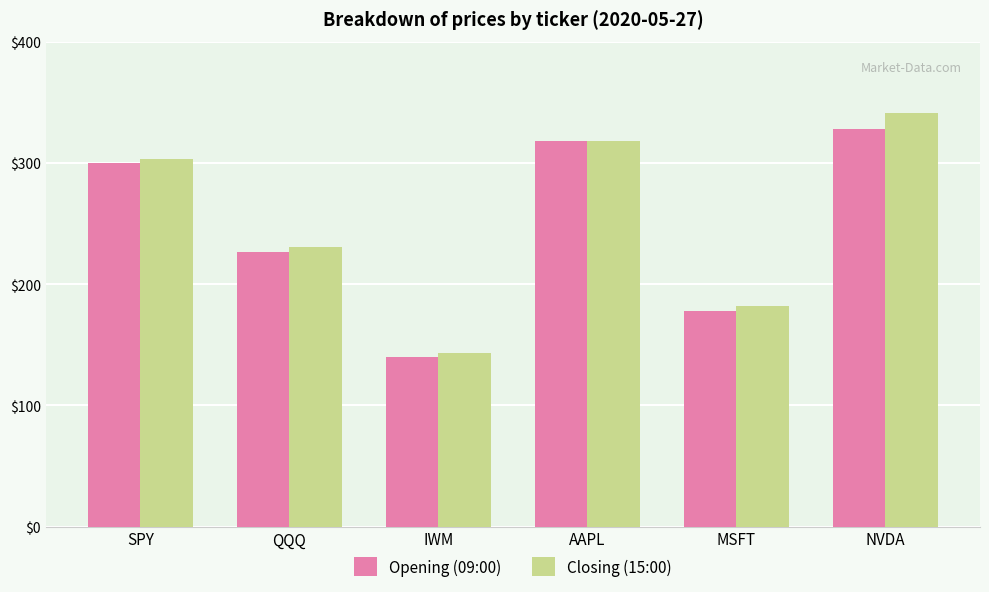

What is the difference between the highest and lowest values at MSFT?

4.0